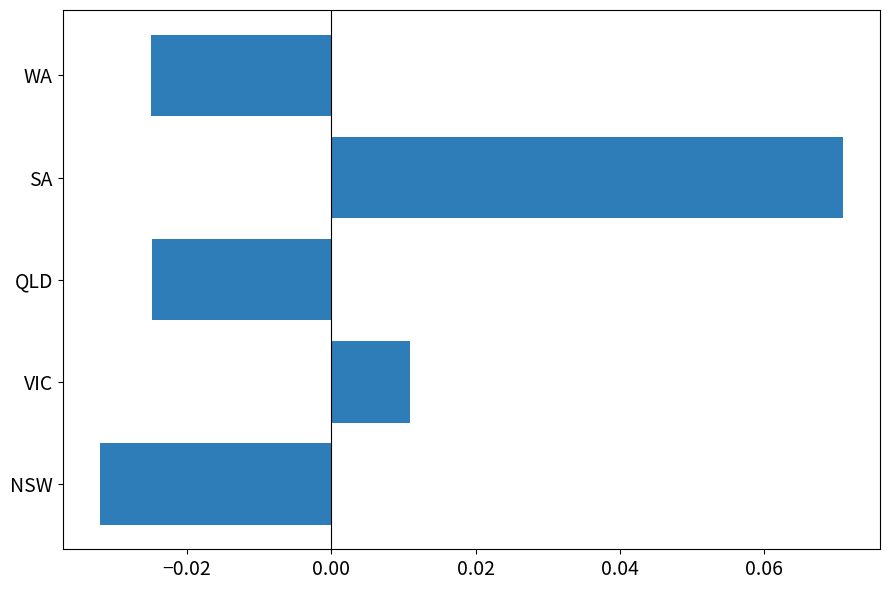

Which has a higher value, WA or VIC?

VIC